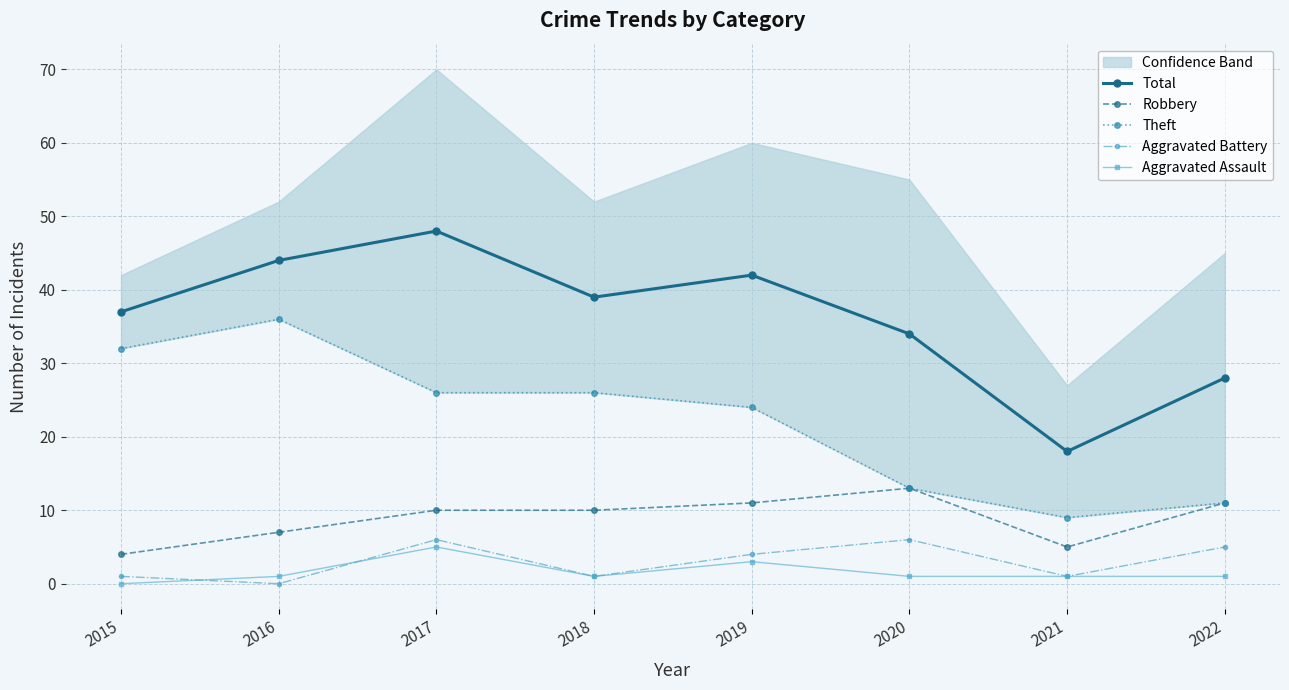

Which series has the largest total across all categories?

Total